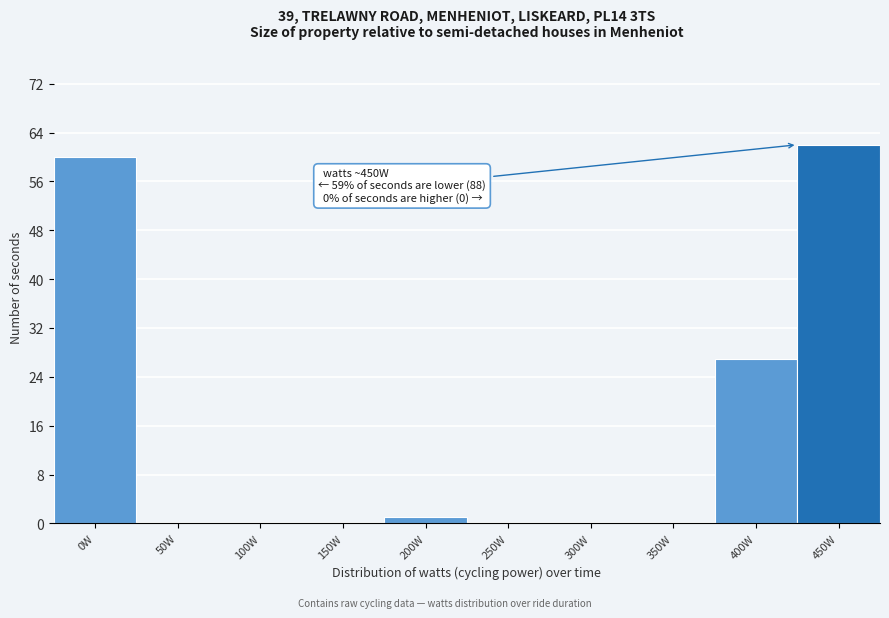

Reading left to right, list all the values displayed in this chart.

0W=60	50W=0	100W=0	150W=0	200W=1	250W=0	300W=0	350W=0	400W=27	450W=62